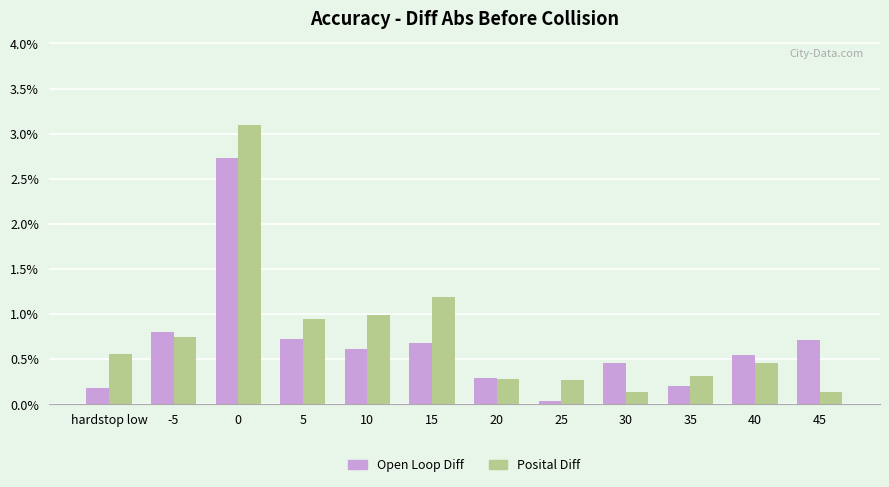

What is the label of the 11th bar from the right?

-5